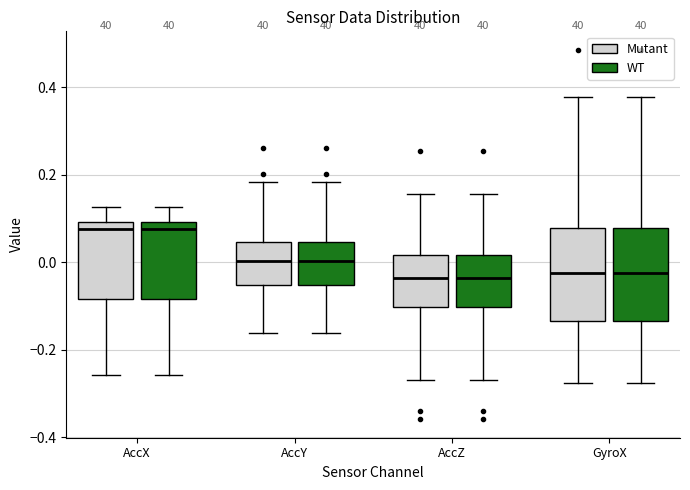

Where does the lower whisker of the box for AccY (Mutant) end on the y-axis? The values are not printed on the chart, so give them approximately, as read against the axis.

-0.16